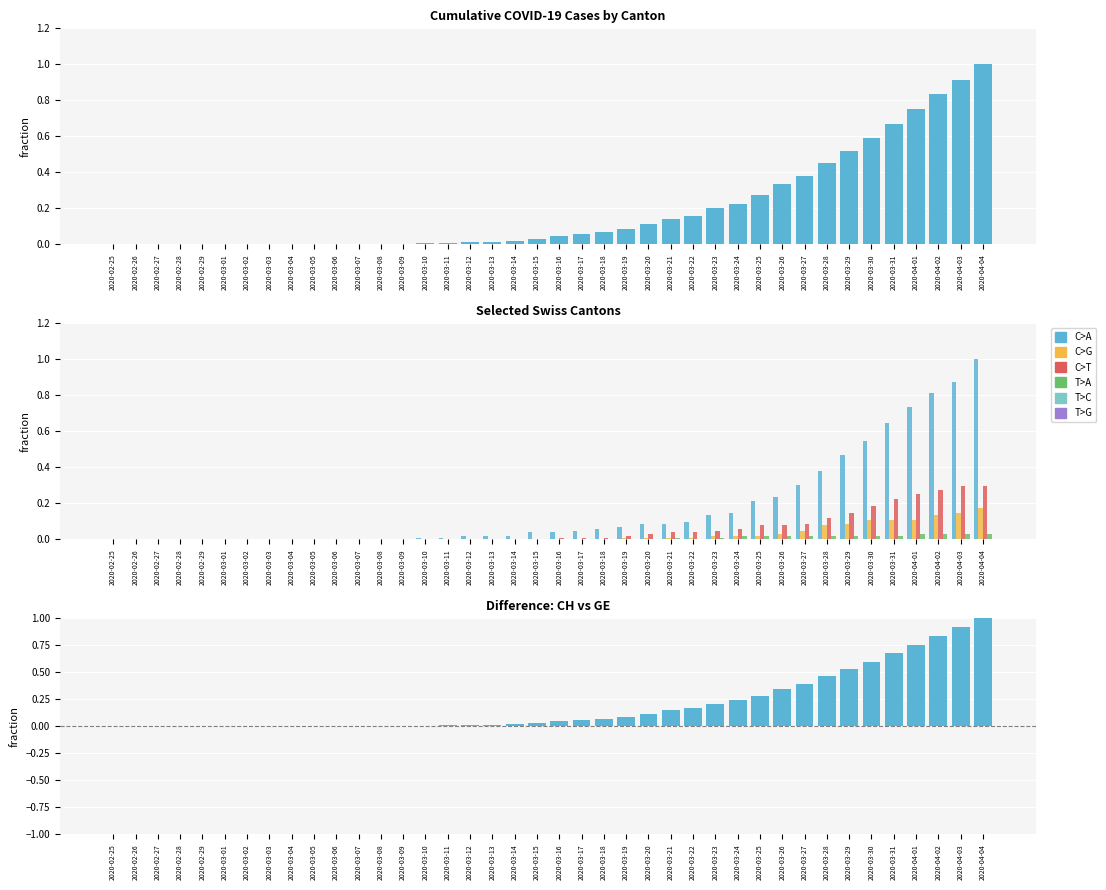

How many series are shown in this chart?

6